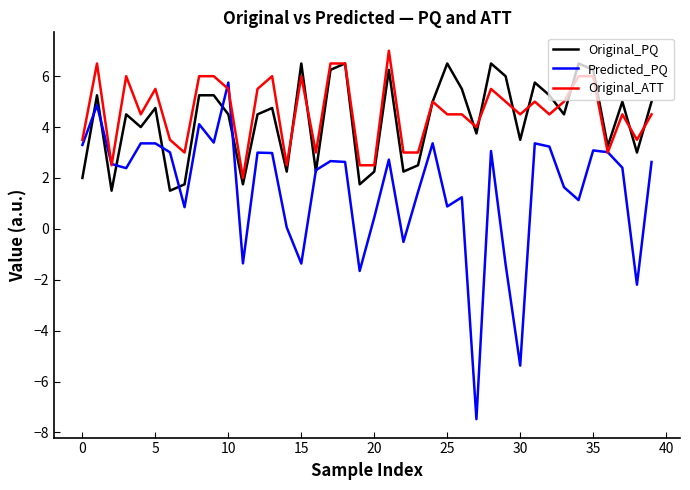

How many lines are shown in the chart?

3